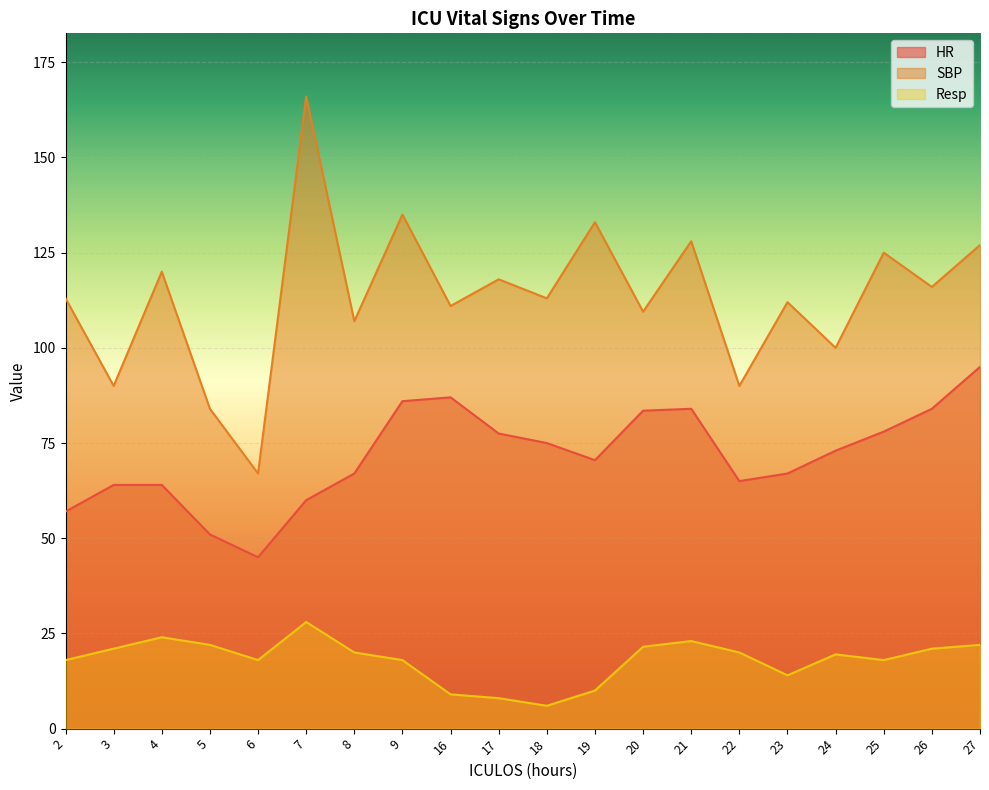

What is the value of the Resp point at the 10th from the left?

8.0